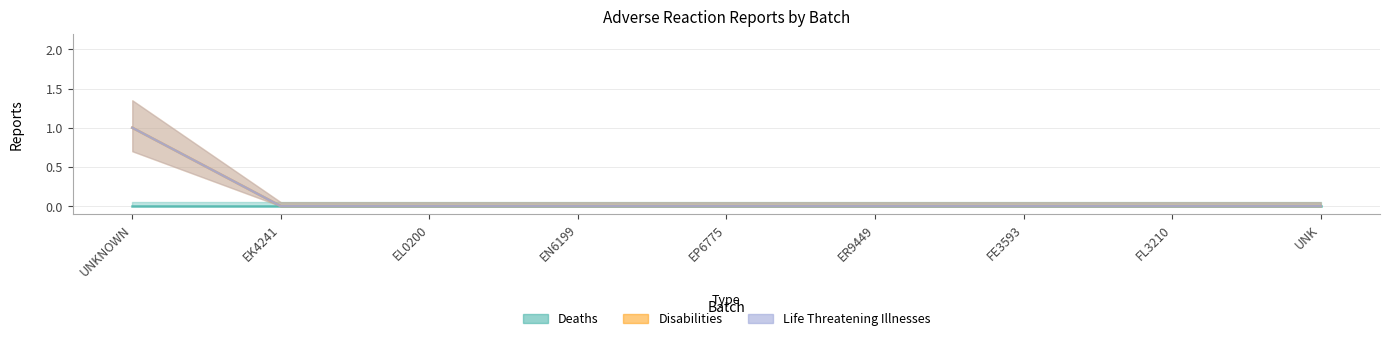

True or false: Life Threatening Illnesses and Disabilities cross at least once.

False